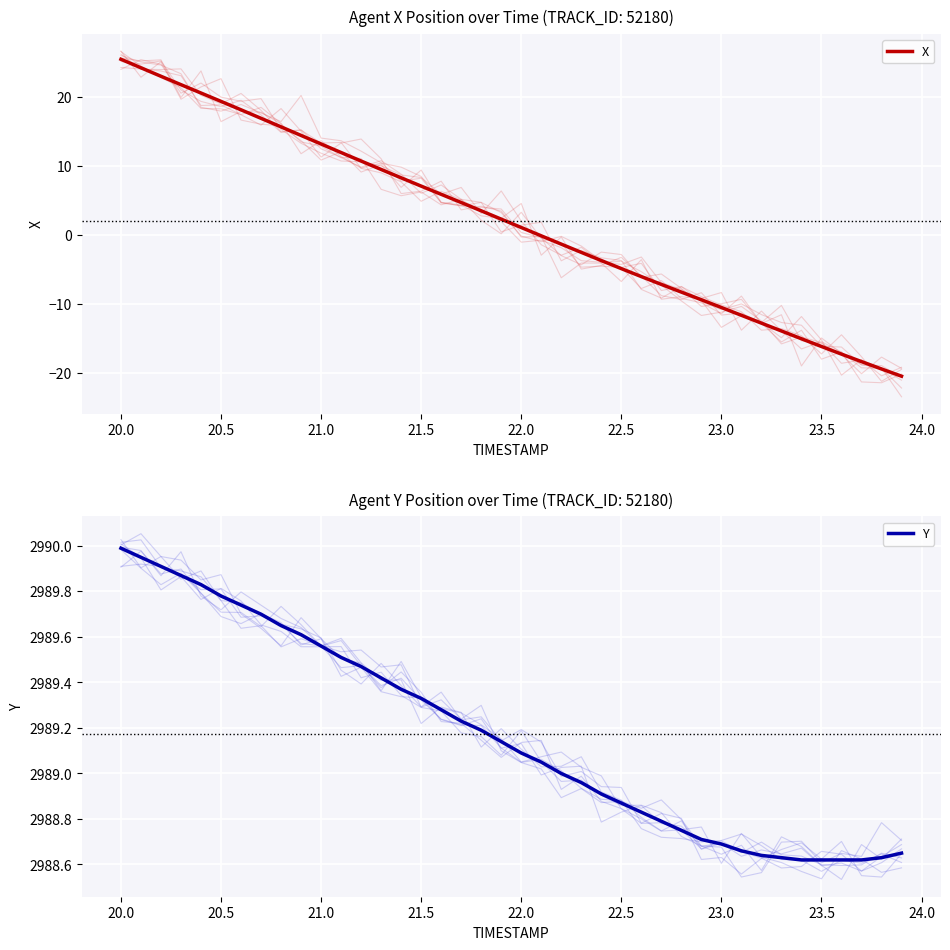

Which series has the largest total across all categories?

Y